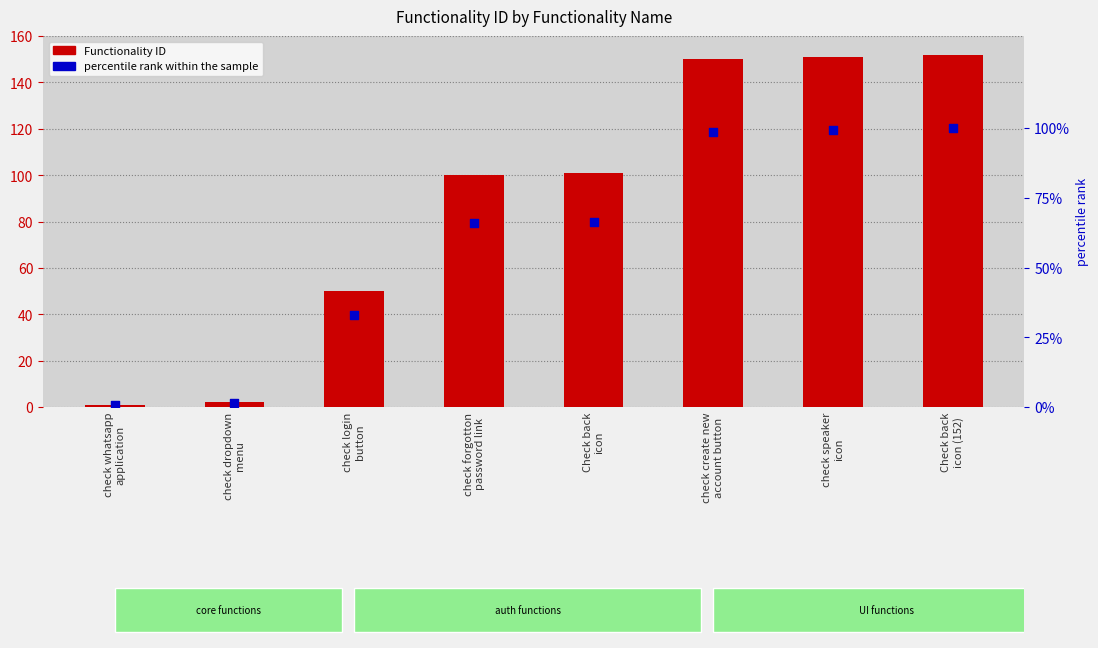

At how many categories does at least one series exceed 42?

6